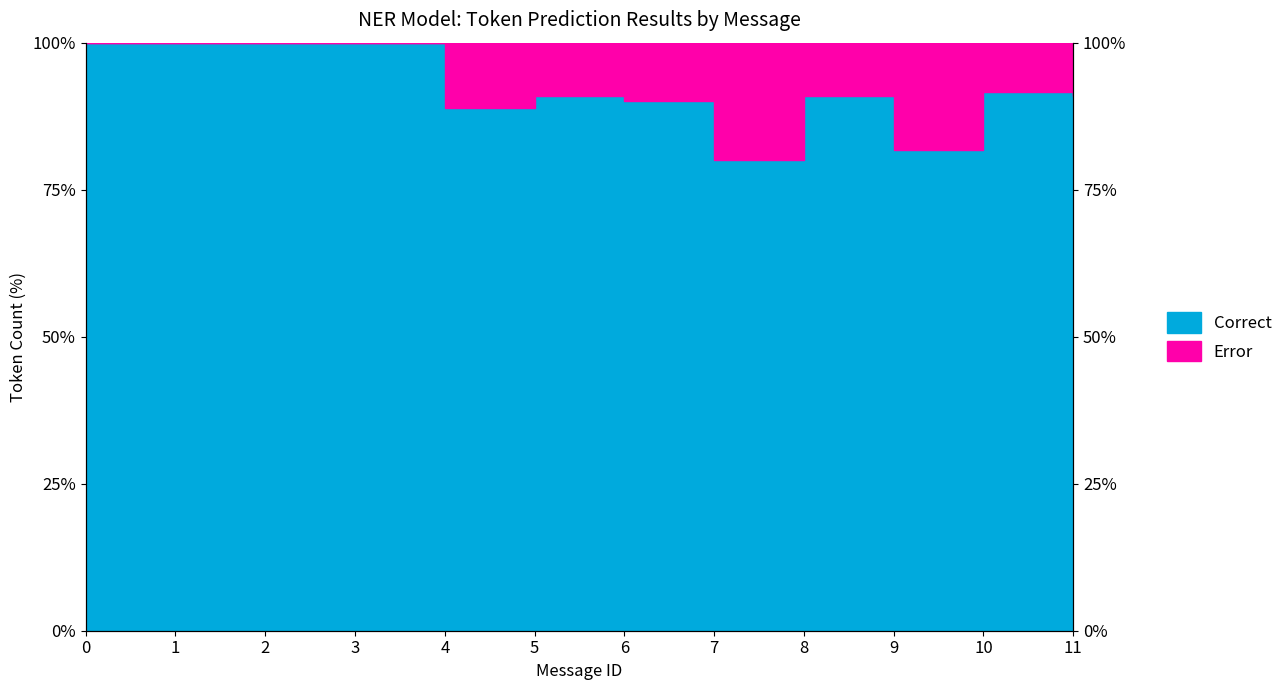

What is the maximum value shown in the chart?

100.0